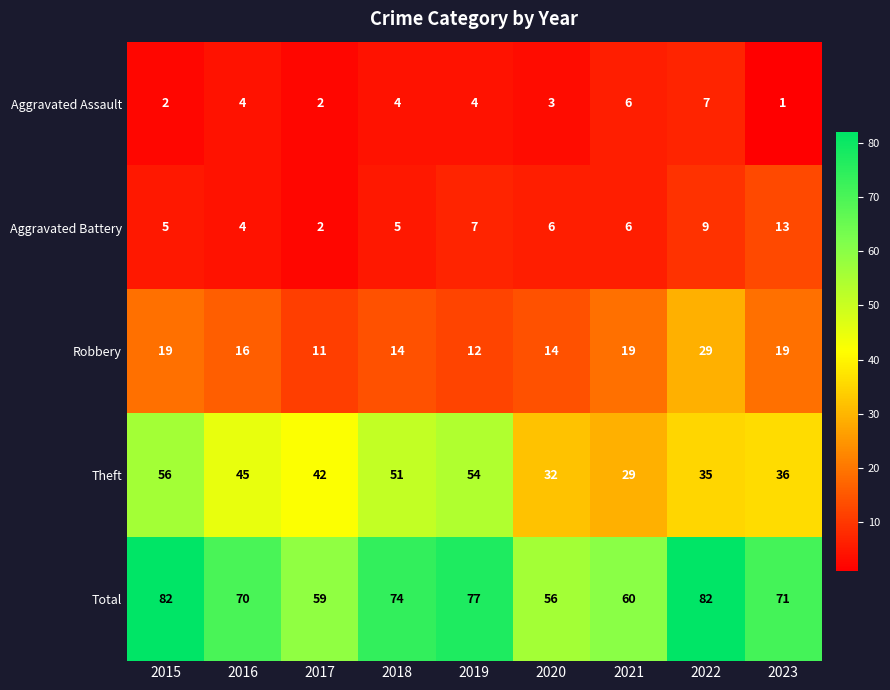

Rank the series at 2015 from highest to lowest value.

Total, Theft, Robbery, Aggravated Battery, Aggravated Assault